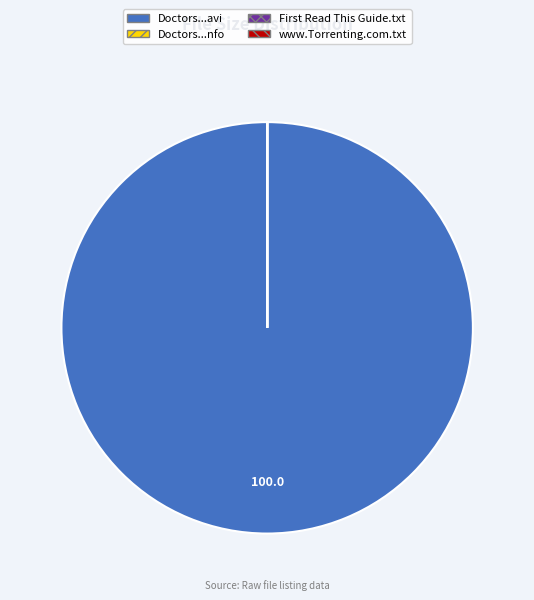

Which slice is the largest?

Doctors...avi